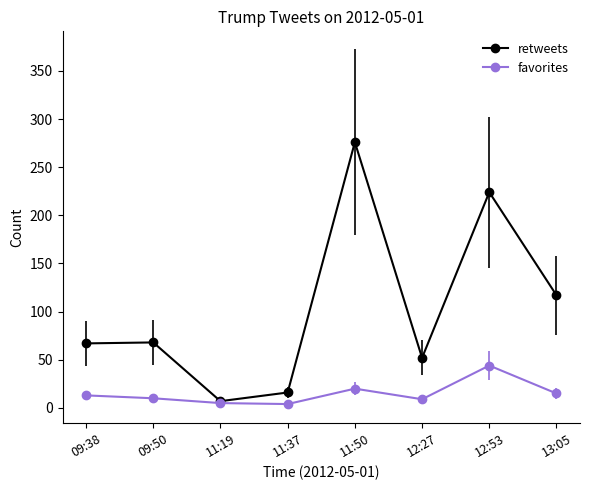

Which series has the largest total across all categories?

retweets